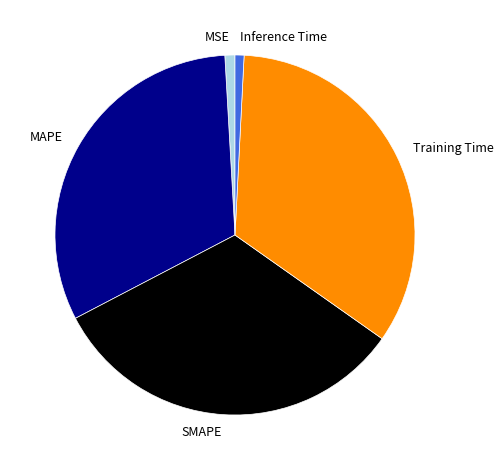

True or false: Inference Time accounts for 8% of the total.

False